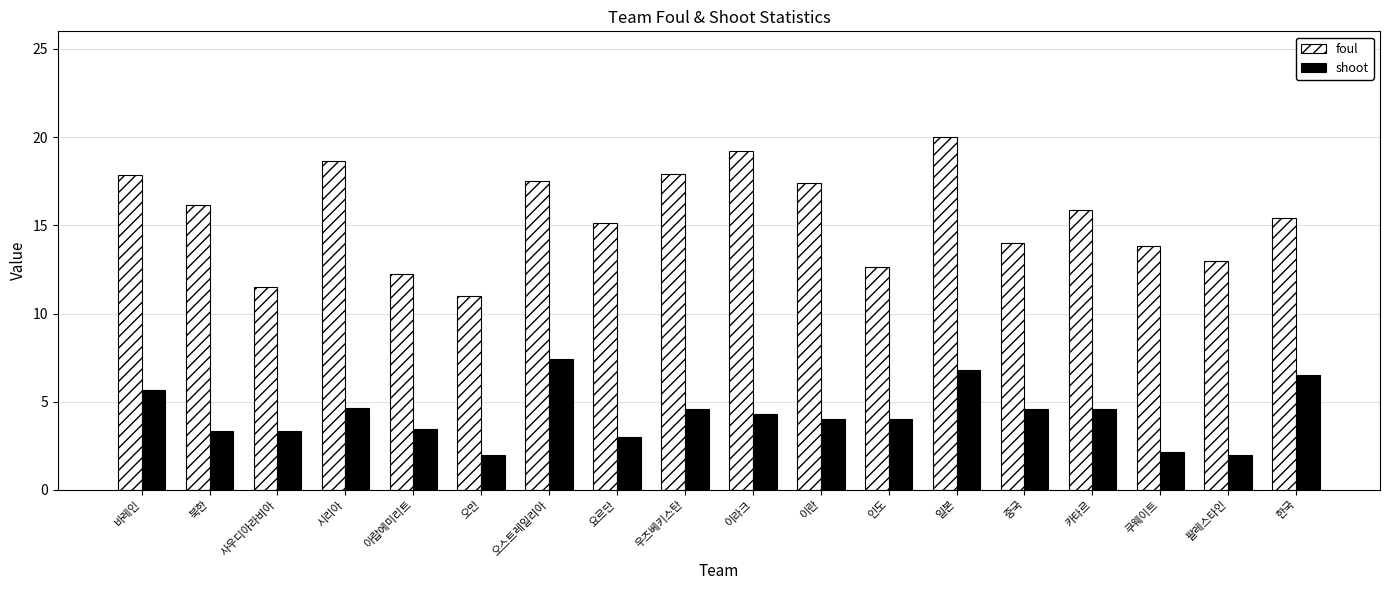

What is the label of the 12th bar from the left?

인도